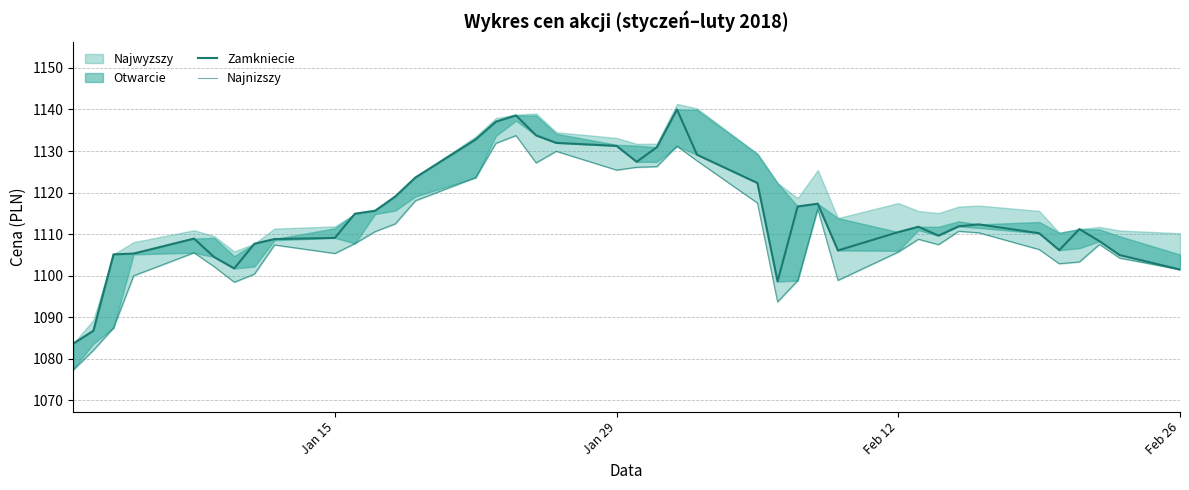

What is the sum of all Najnizszy values?

44391.3